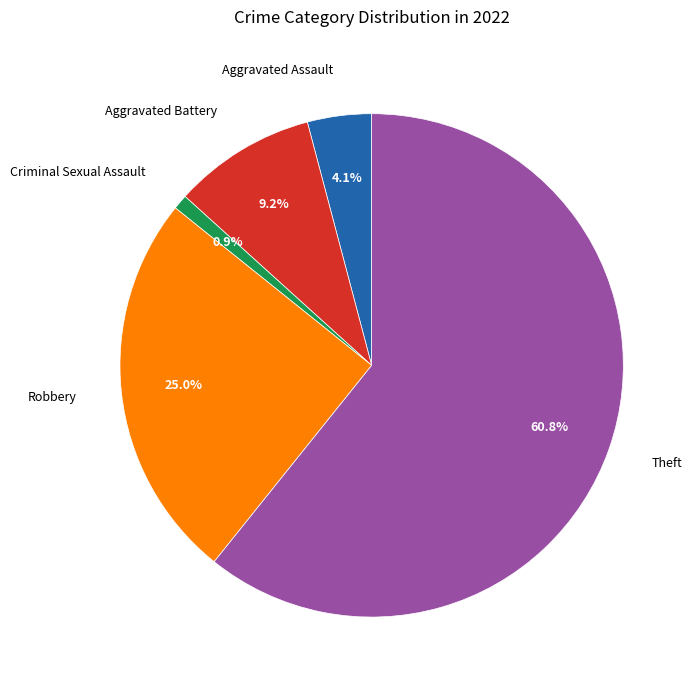

Is there a majority slice in this chart?

Yes